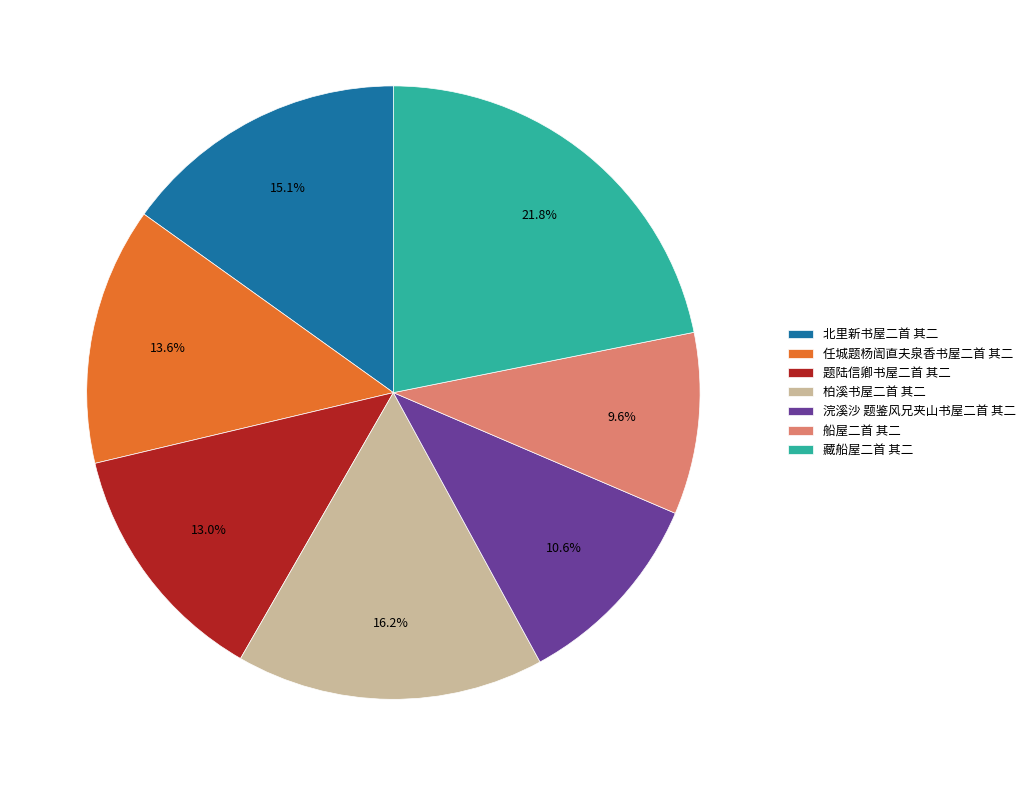

Is it true that 北里新书屋二首 其二 is 20% of the pie?

False